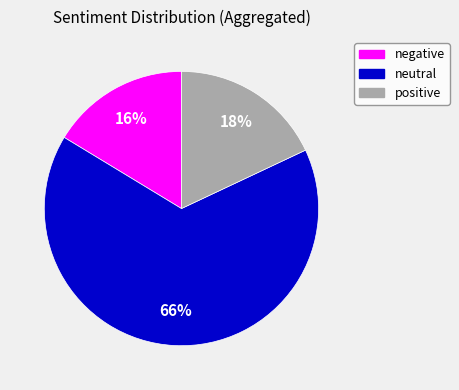

Which category has the biggest portion of the pie?

neutral